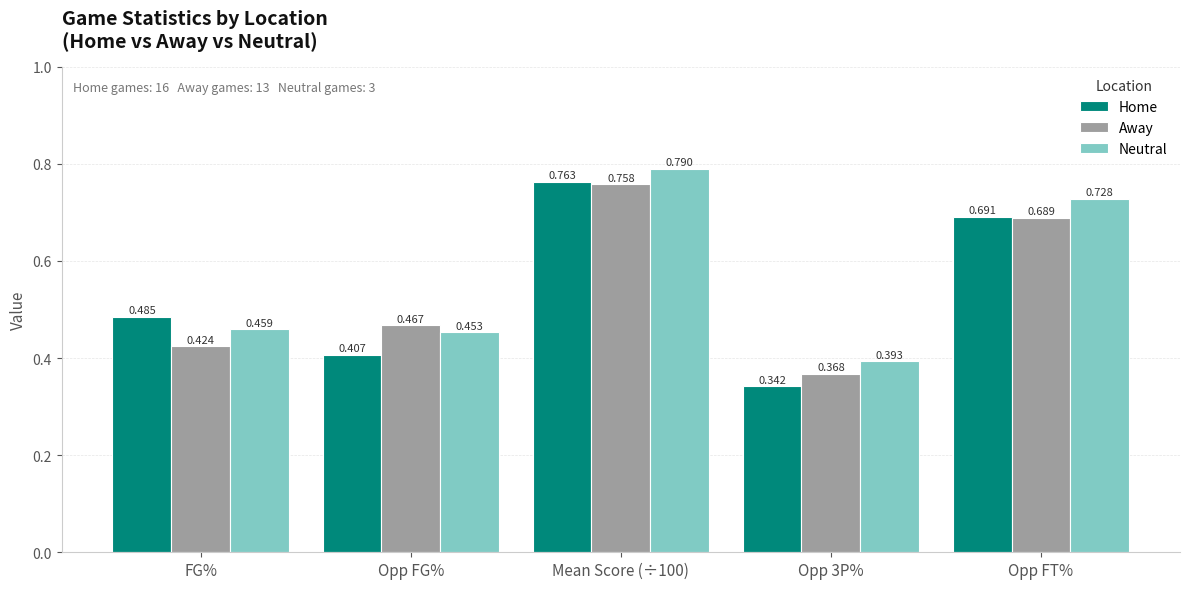

Which series has the largest total across all categories?

Neutral